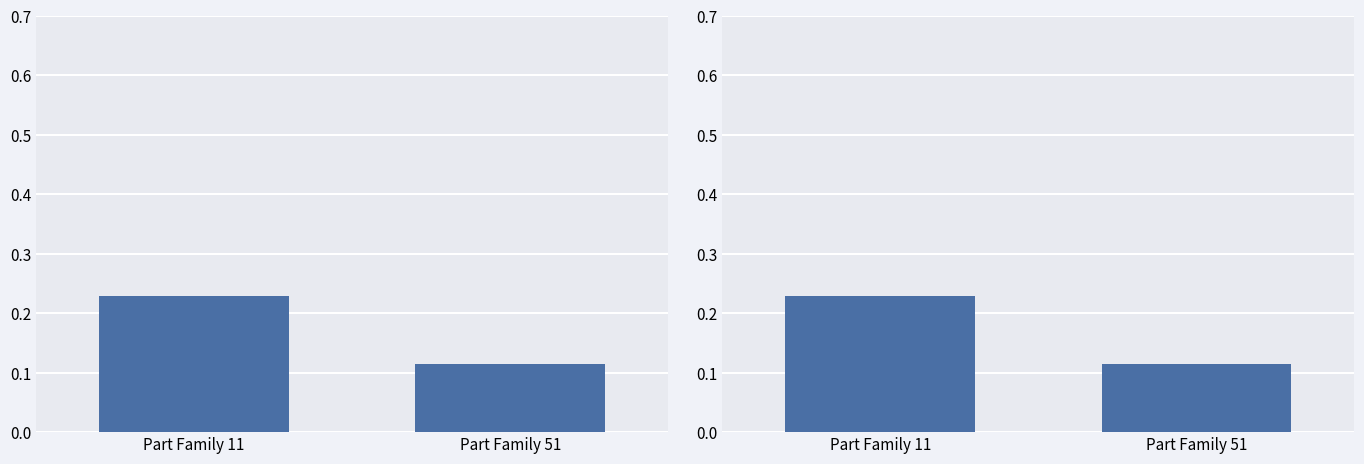

Between Part Family 11 and Part Family 51, which is larger?

Part Family 11